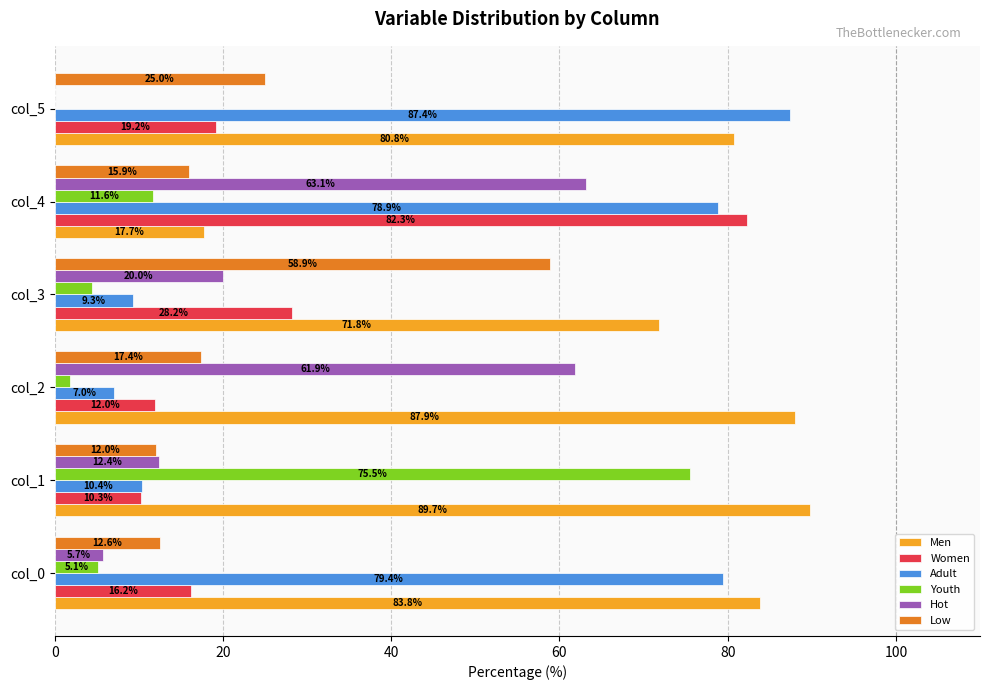

Is the value of Youth at col_4 greater than the value of Low at col_0?

No